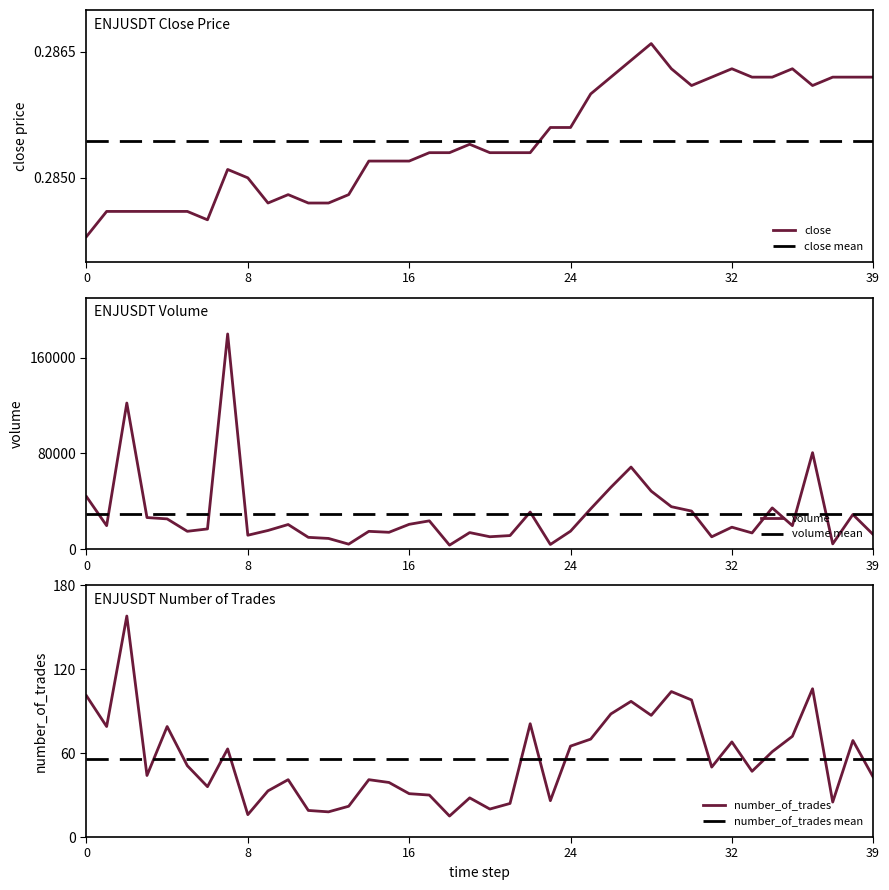

What is the maximum value for volume?

179694